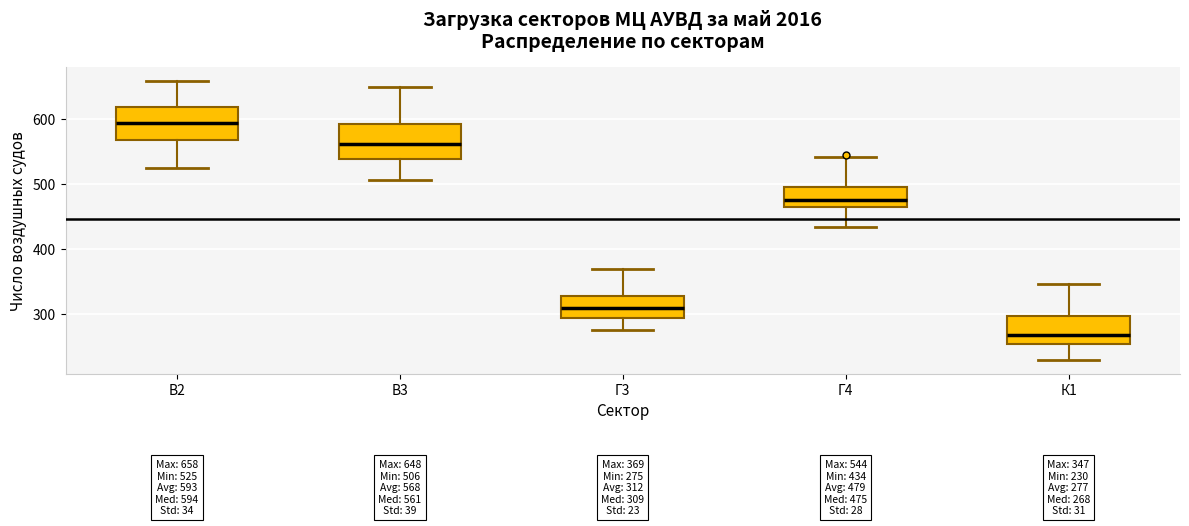

Which box's median line is the lowest?

К1